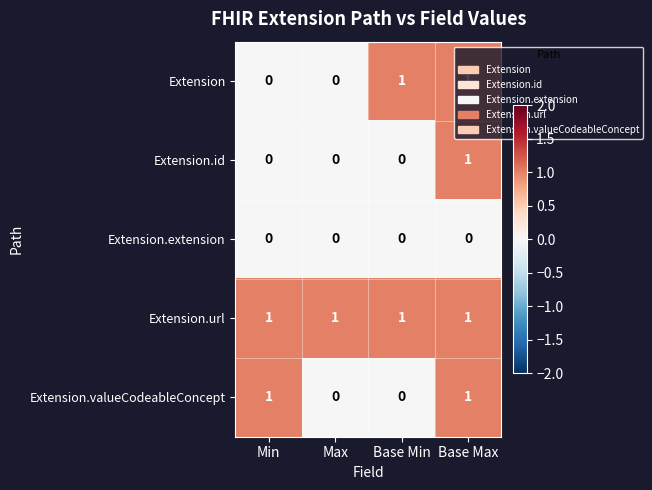

Count the number of categories in the chart.

4